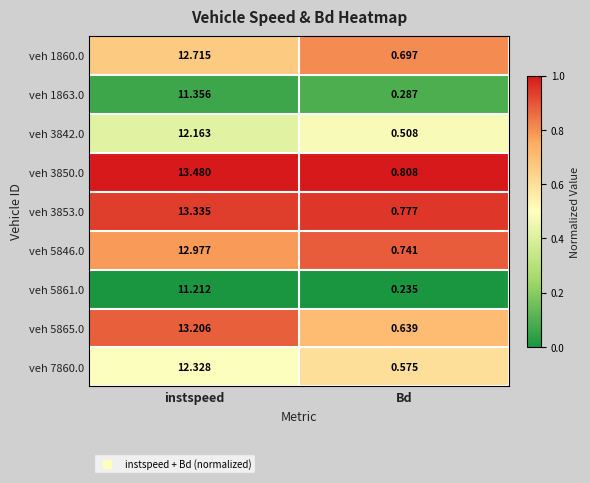

What is the greatest value displayed?

13.5